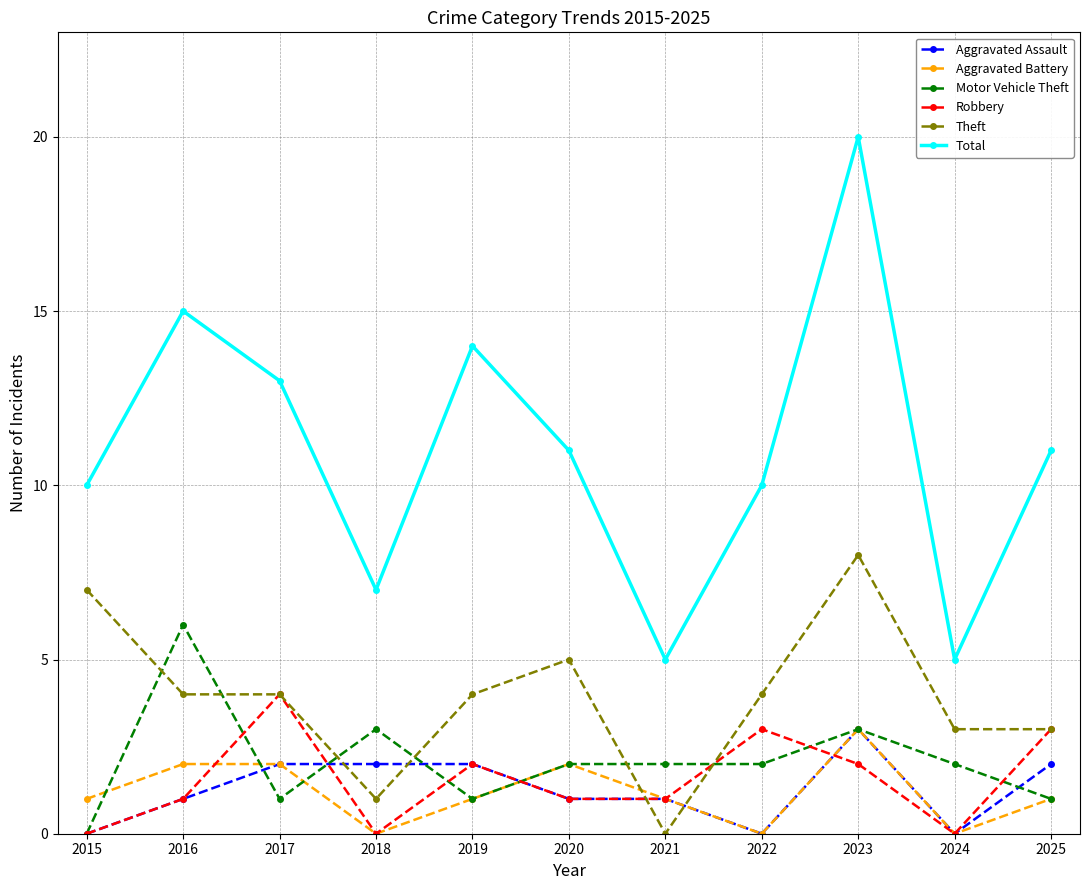

True or false: Theft and Motor Vehicle Theft cross at least once.

True